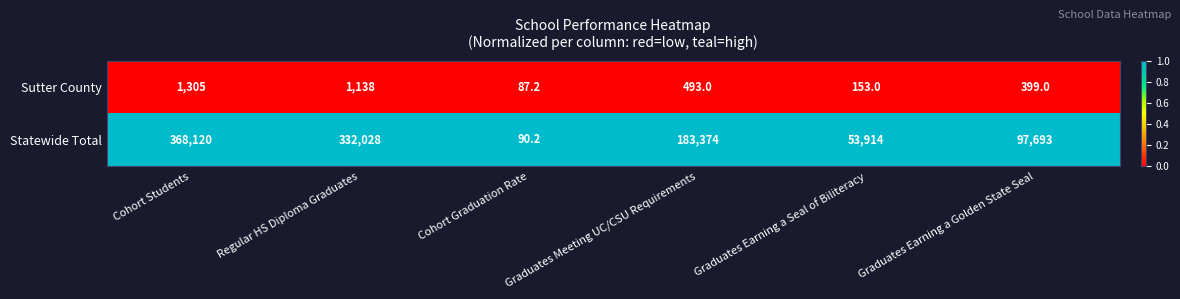

Which series has the widest spread of values?

Statewide Total